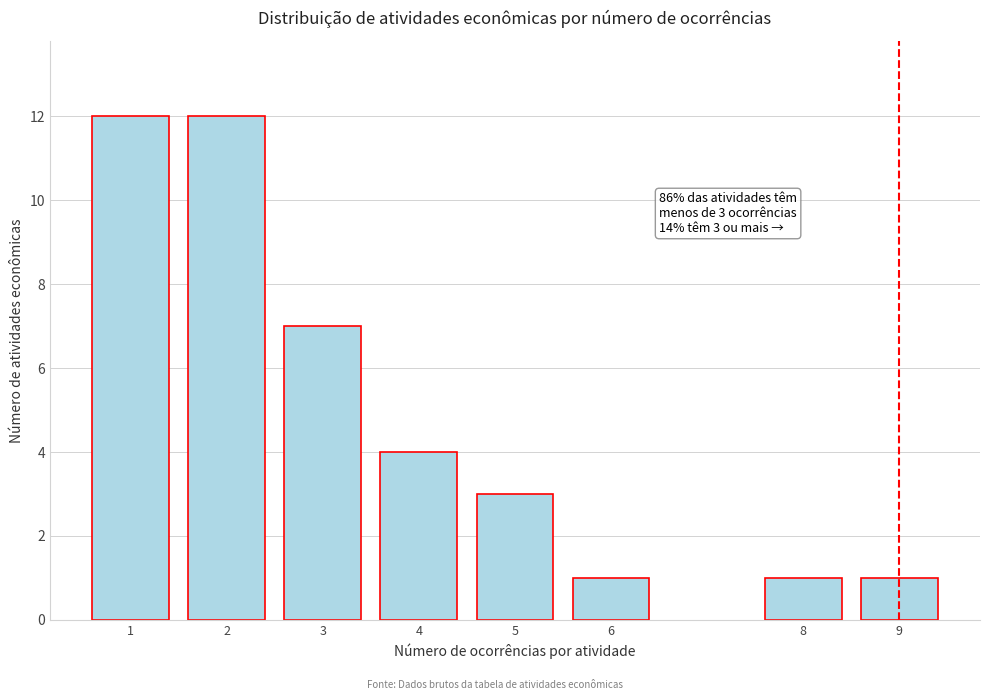

Reading right to left, extract all data points from this chart.

1	1	1	3	4	7	12	12